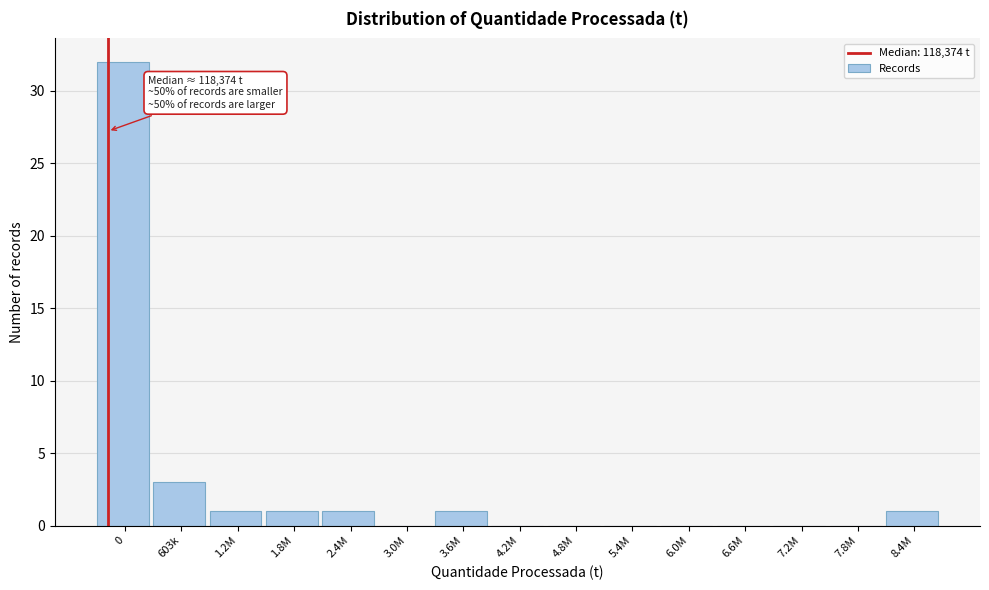

Reading left to right, list all the values displayed in this chart.

0=32	603k=3	1.2M=1	1.8M=1	2.4M=1	3.0M=0	3.6M=1	4.2M=0	4.8M=0	5.4M=0	6.0M=0	6.6M=0	7.2M=0	7.8M=0	8.4M=1